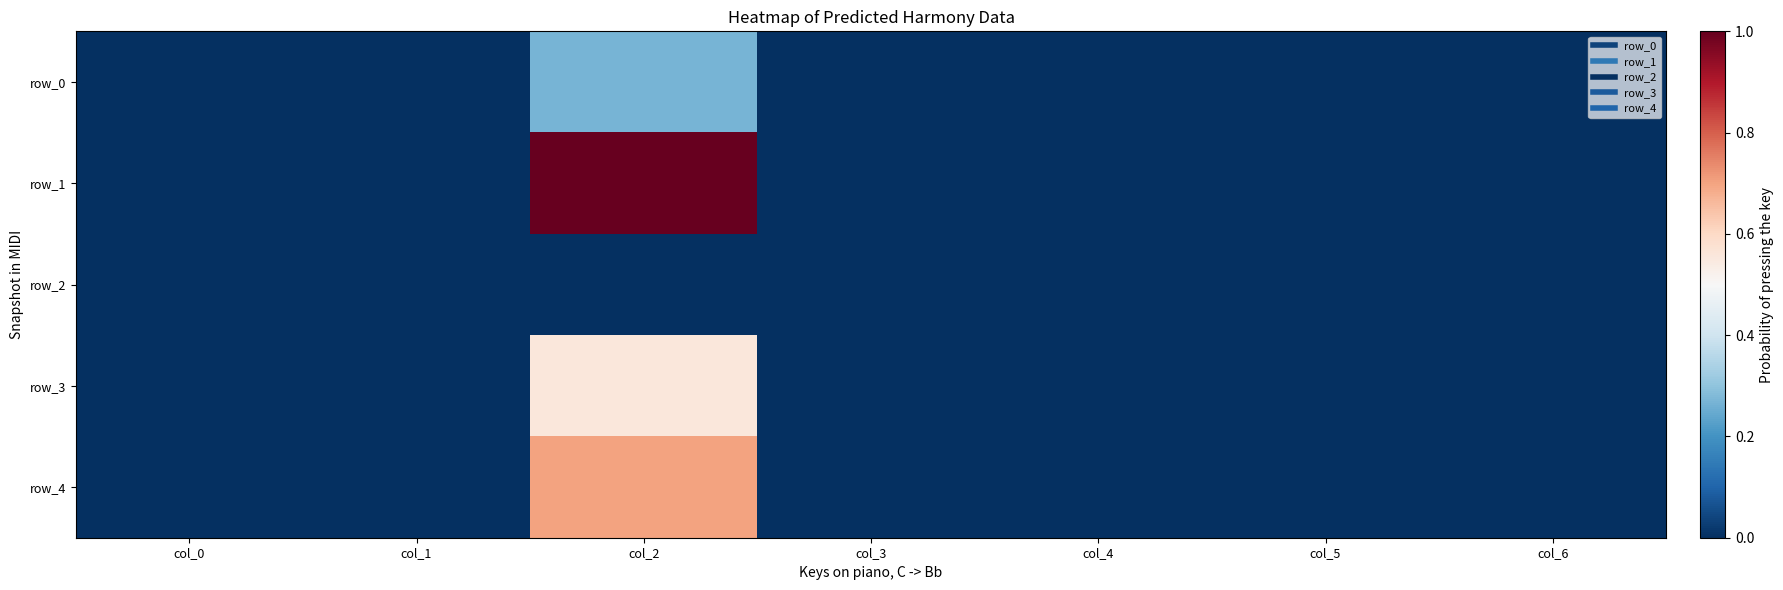

Reading left to right, extract all data points from this chart.

row_0: 0.0	0.0	0.3	0.0	0.0	0.0	0.0
row_1: 0.0	0.0	1.0	0.0	0.0	0.0	0.0
row_2: 0.0	0.0	0.0	0.0	0.0	0.0	0.0
row_3: 0.0	0.0	0.6	0.0	0.0	0.0	0.0
row_4: 0.0	0.0	0.7	0.0	0.0	0.0	0.0